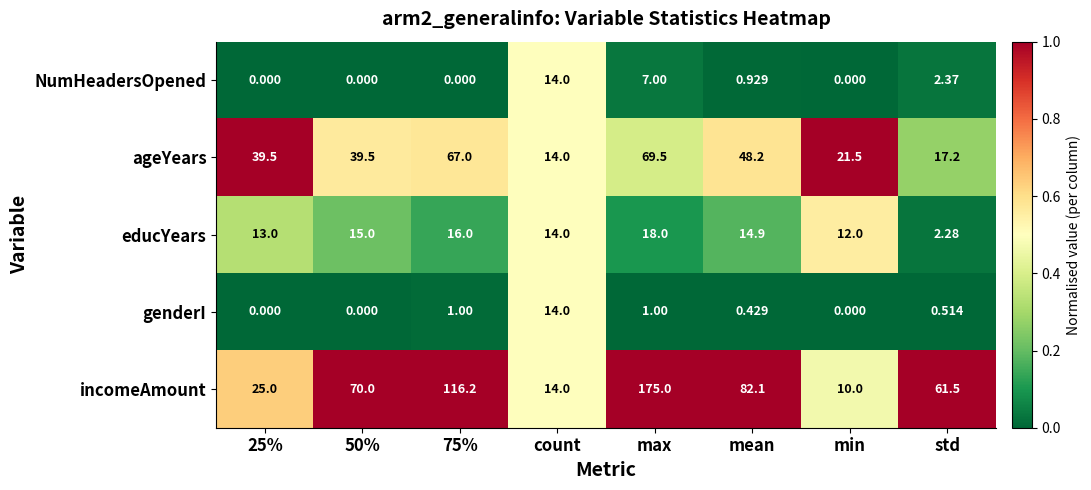

At which category is the sum across all series the highest?

max